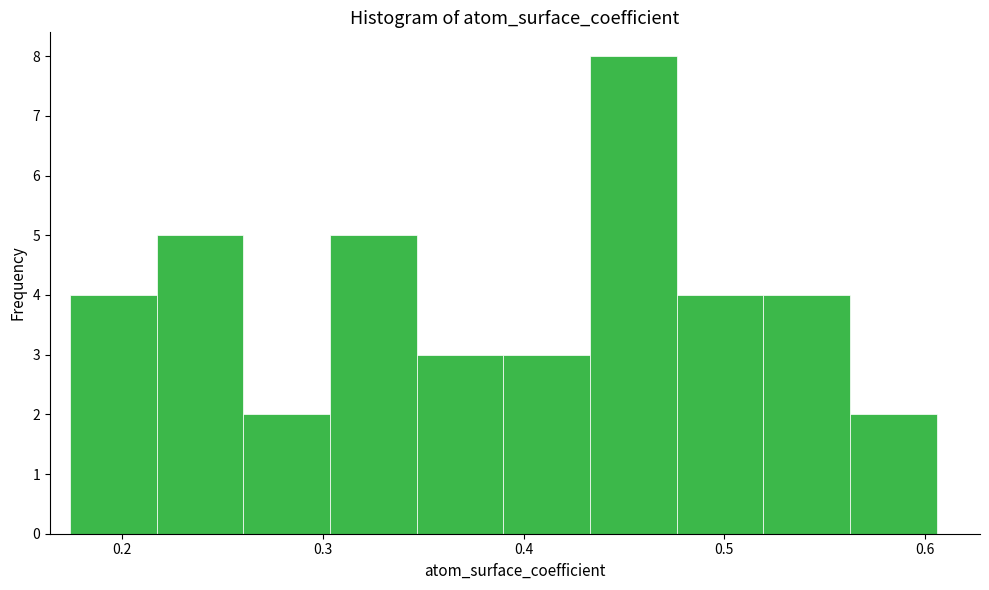

Over which range of the x-axis is the bar tallest?

0.43 to 0.48